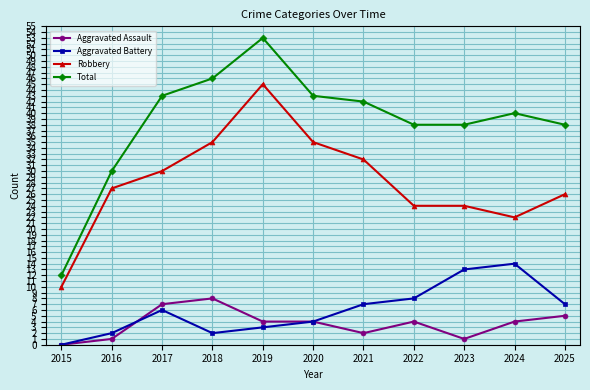

Read the Total value at 2020, to the nearest 5.

45